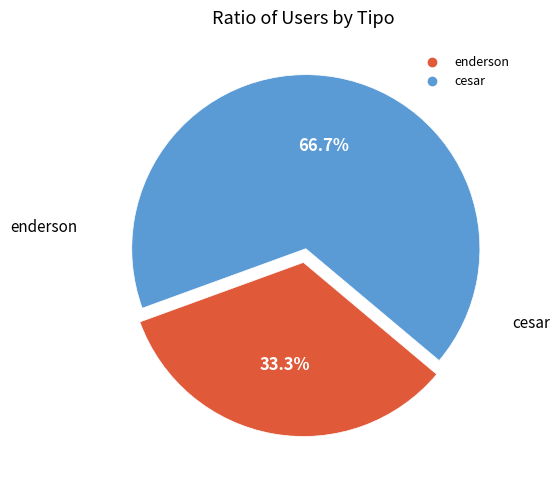

The cesar slice represents 77% of the pie. True or false?

False